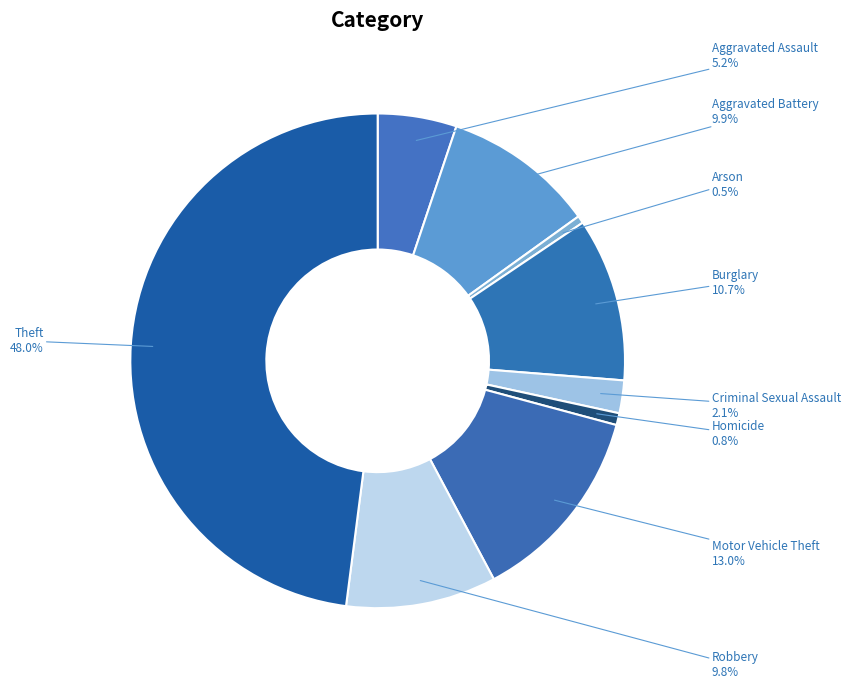

What is the largest slice in the pie chart?

Theft